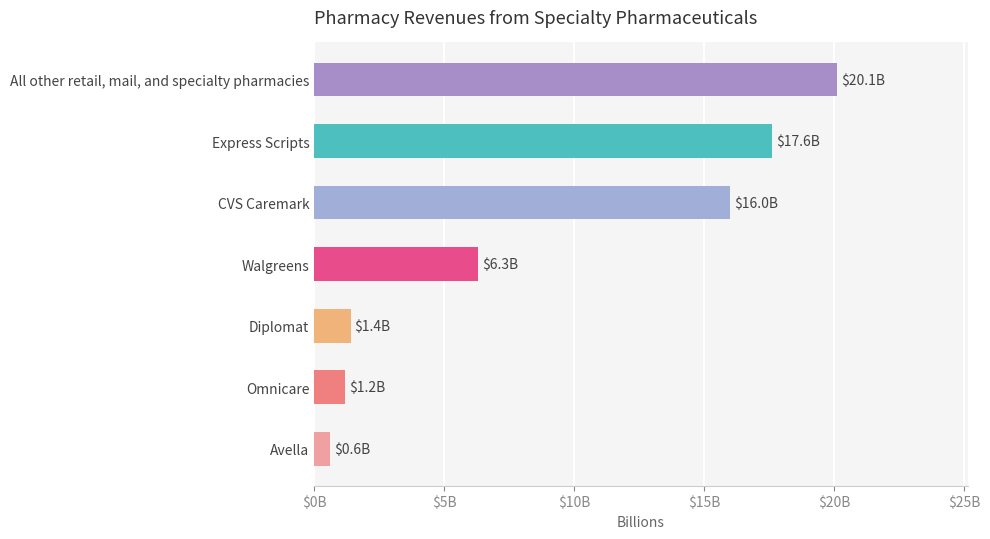

Does the chart contain any negative values?

No